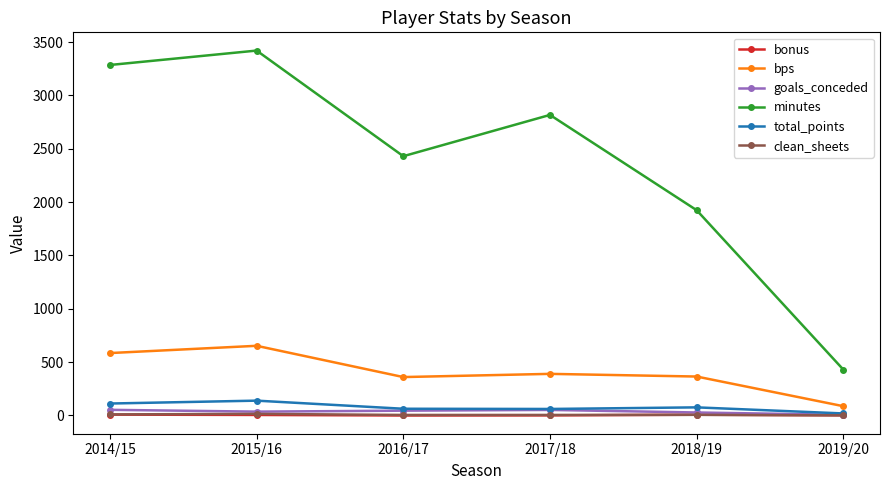

What position from the left is 2016/17?

3